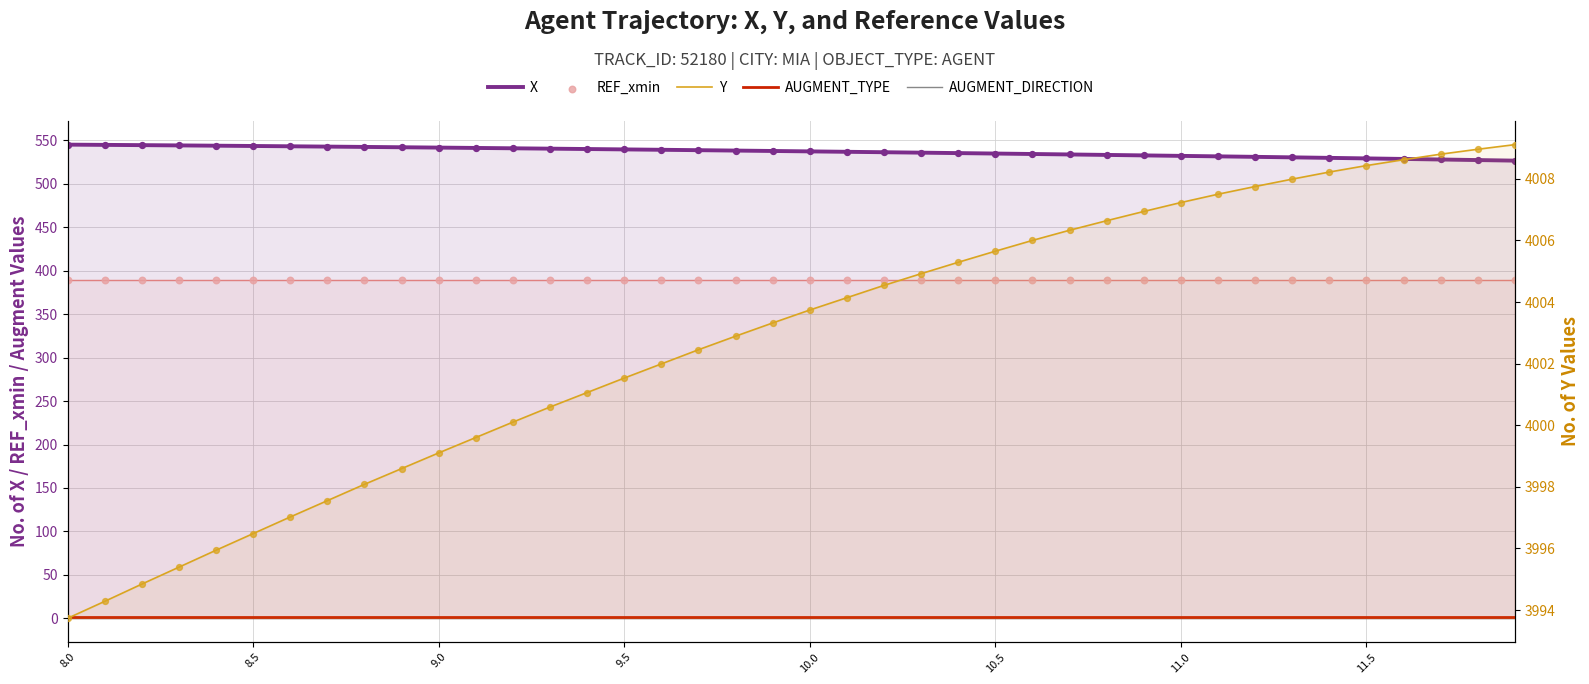

Which series contains the lowest Y value?

AUGMENT_DIRECTION